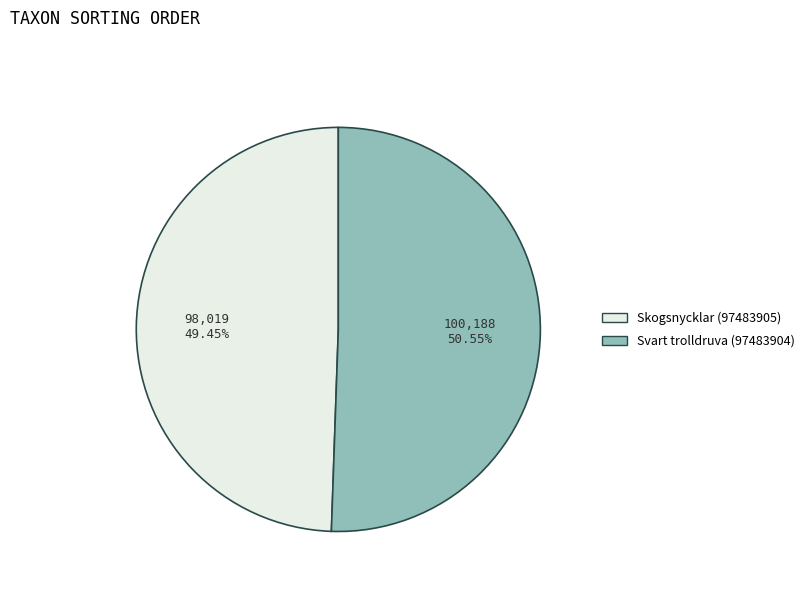

What is the total percentage of Svart trolldruva (97483904) and Skogsnycklar (97483905)?

100.0%